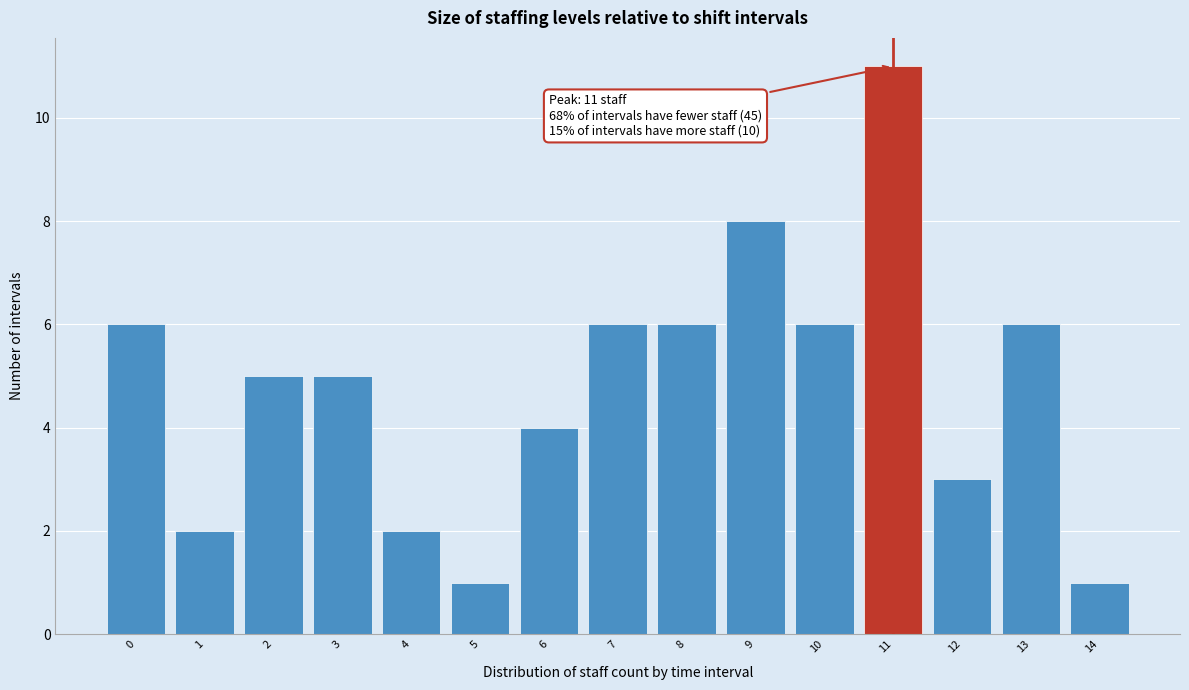

Over which range of the x-axis is the bar tallest?

10.5 to 11.5